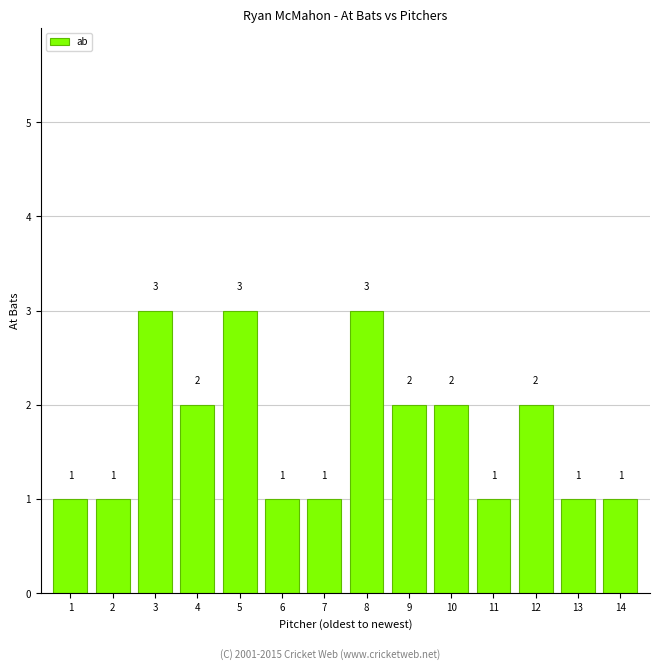

Reading right to left, extract all data points from this chart.

1	1	2	1	2	2	3	1	1	3	2	3	1	1